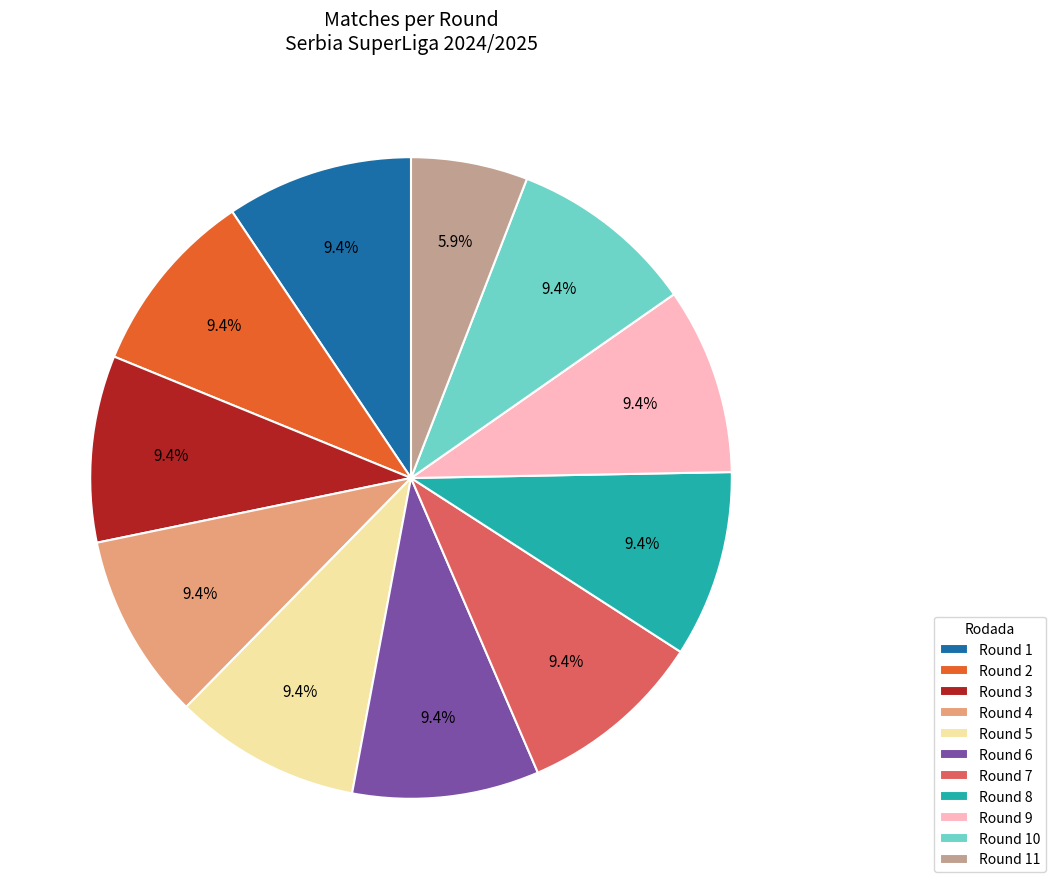

To the nearest percent, what is the average slice percentage?

9%